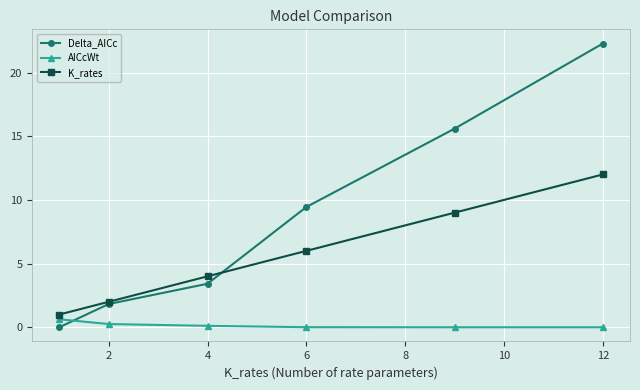

List the series in order of their overall mean, highest first.

Delta_AICc, K_rates, AICcWt